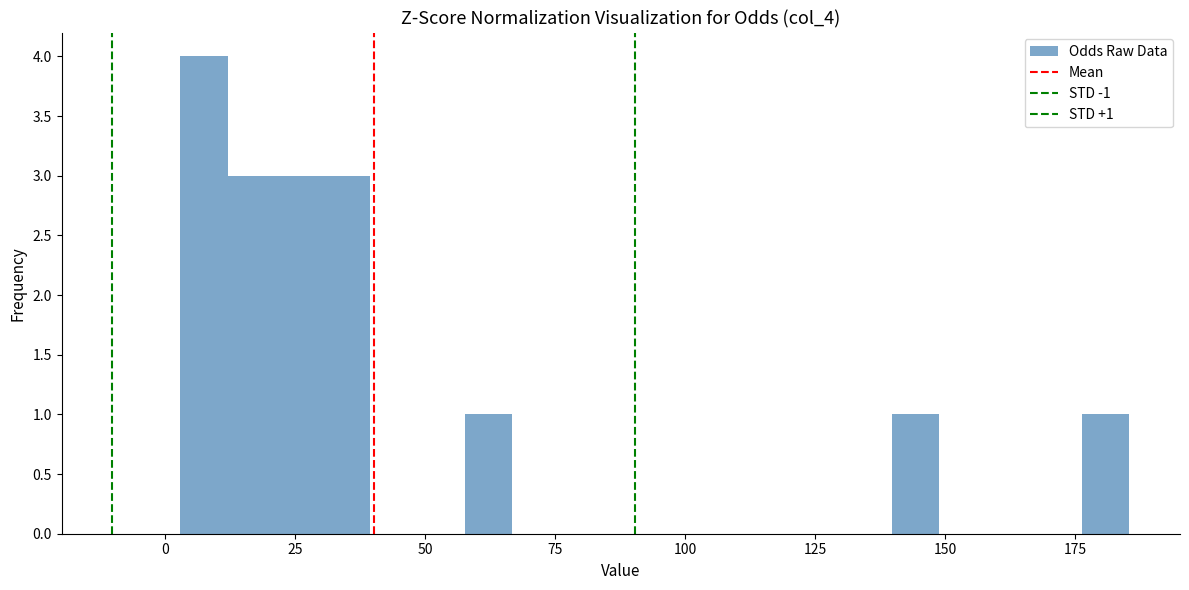

Read against the x-axis, roughly where is the centre of the tallest bar?

10